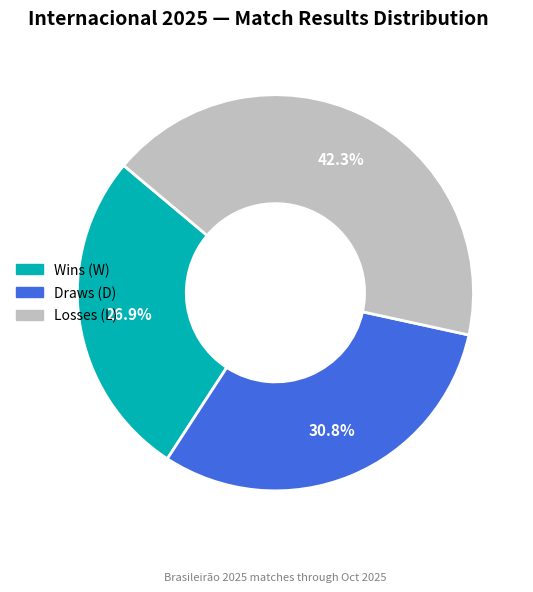

Does any single category account for the majority?

No